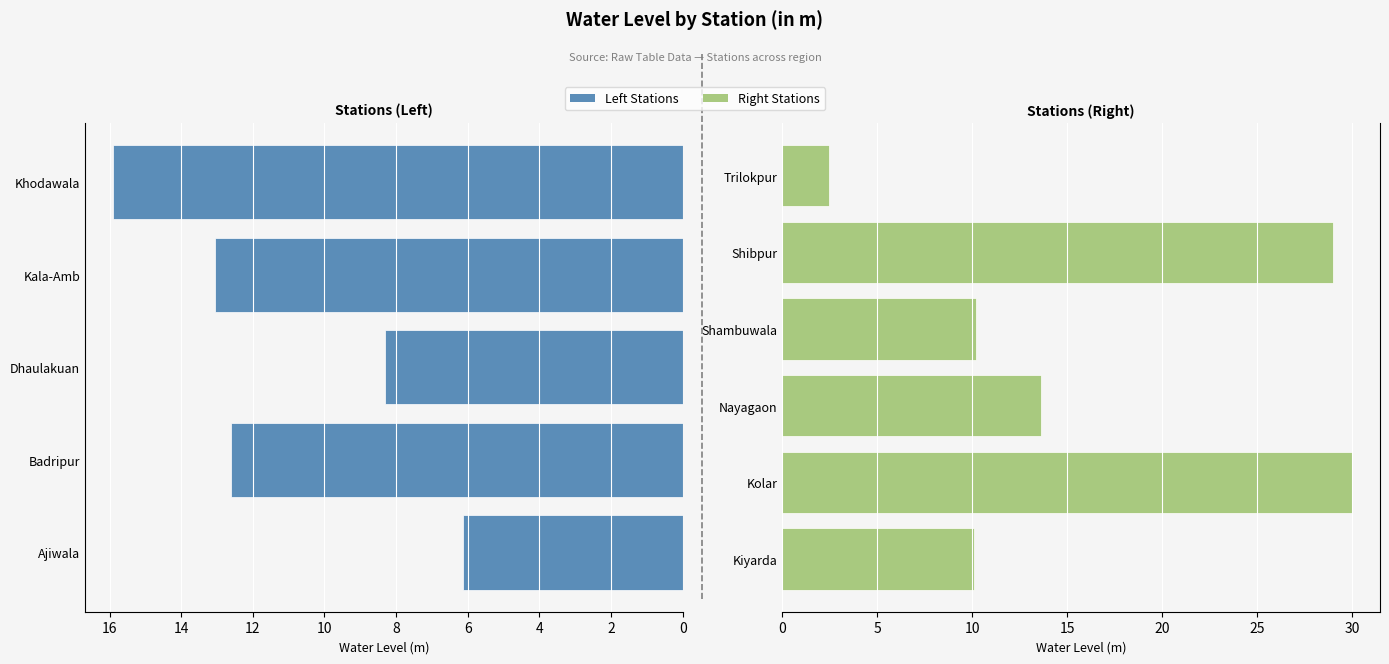

Does the chart contain stacked bars?

No